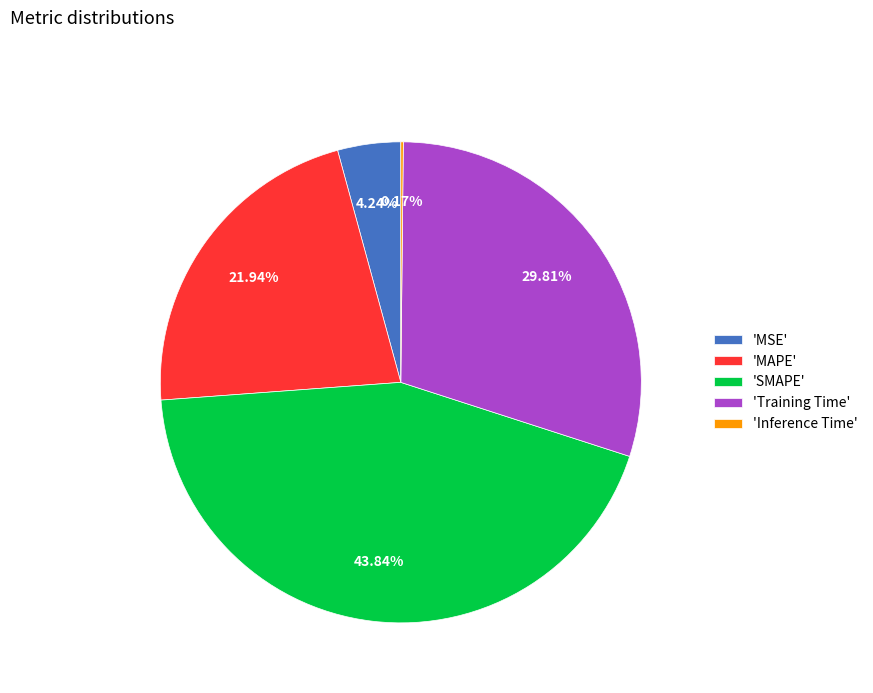

Is the sum of 'MAPE' and 'MSE' greater than half?

No